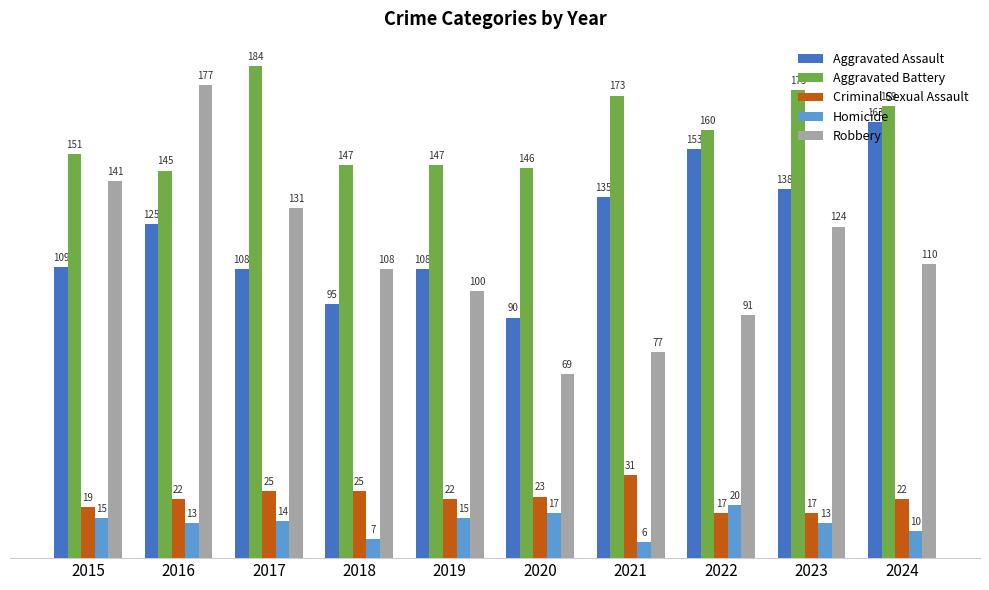

Are the bars horizontal?

No